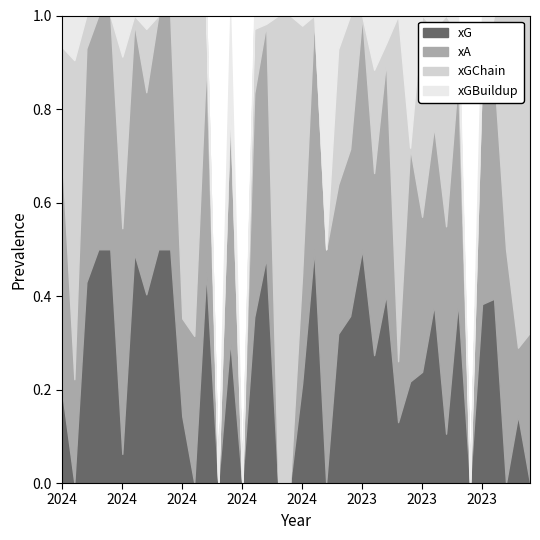

What are all the series names shown in the legend?

xG, xA, xGChain, xGBuildup